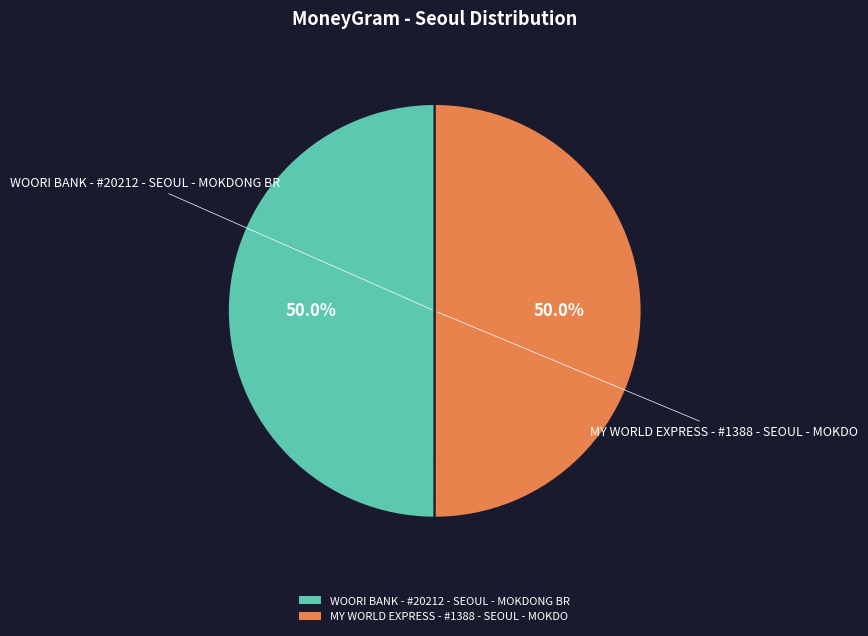

What is the ratio of the value at WOORI BANK - #20212 - SEOUL - MOKDONG BR to the value at MY WORLD EXPRESS - #1388 - SEOUL - MOKDO?

1.0